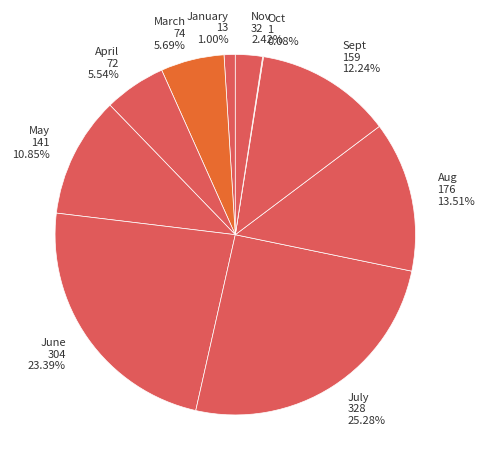

Does Sept 159 12.24% account for over 50% of the chart?

No